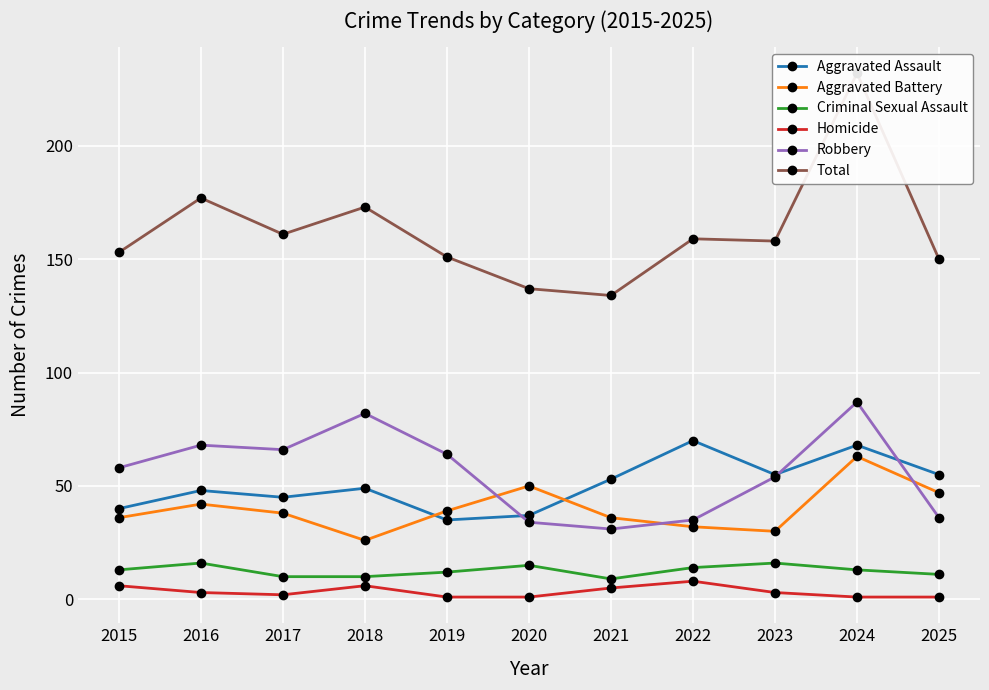

In Homicide, how many points are higher than both neighbors (excluding endpoints)?

2